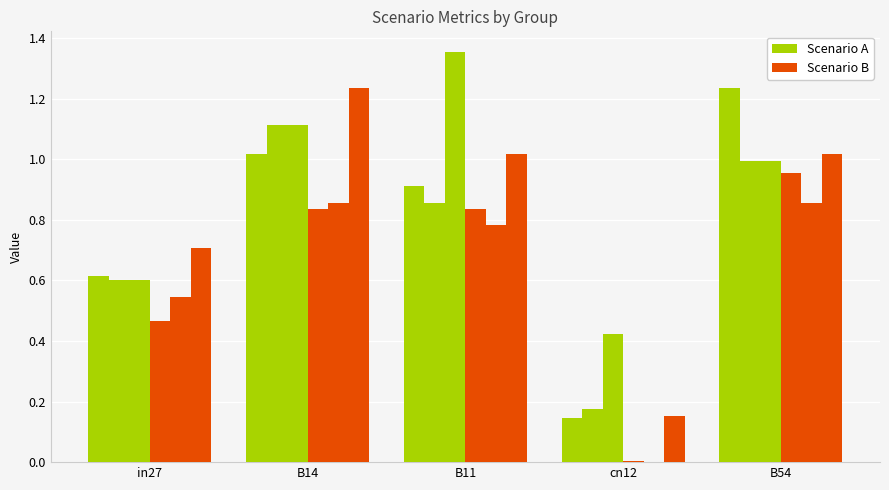

What is the label of the 4th bar from the left?

cn12